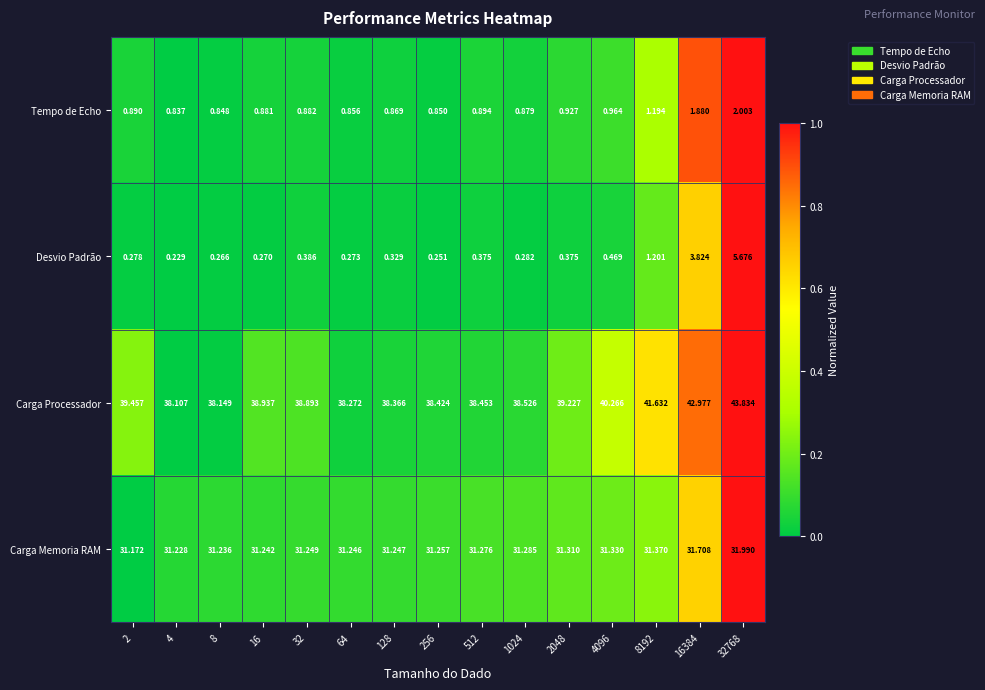

At 8, list the series in order from smallest to largest.

Desvio Padrão, Tempo de Echo, Carga Memoria RAM, Carga Processador